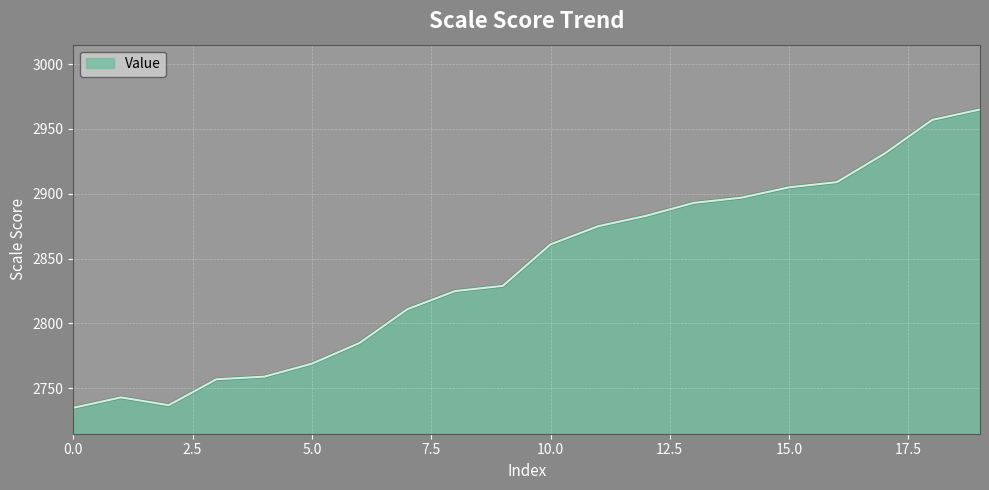

What is the minimum value shown in the chart?

2735